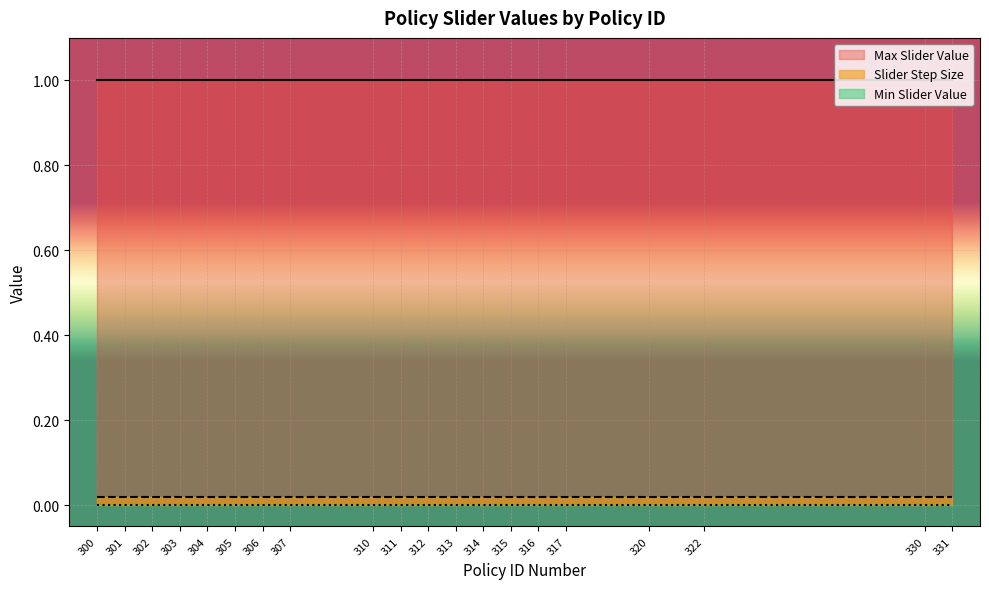

What is the spread (max minus min) of values at 312?

1.0